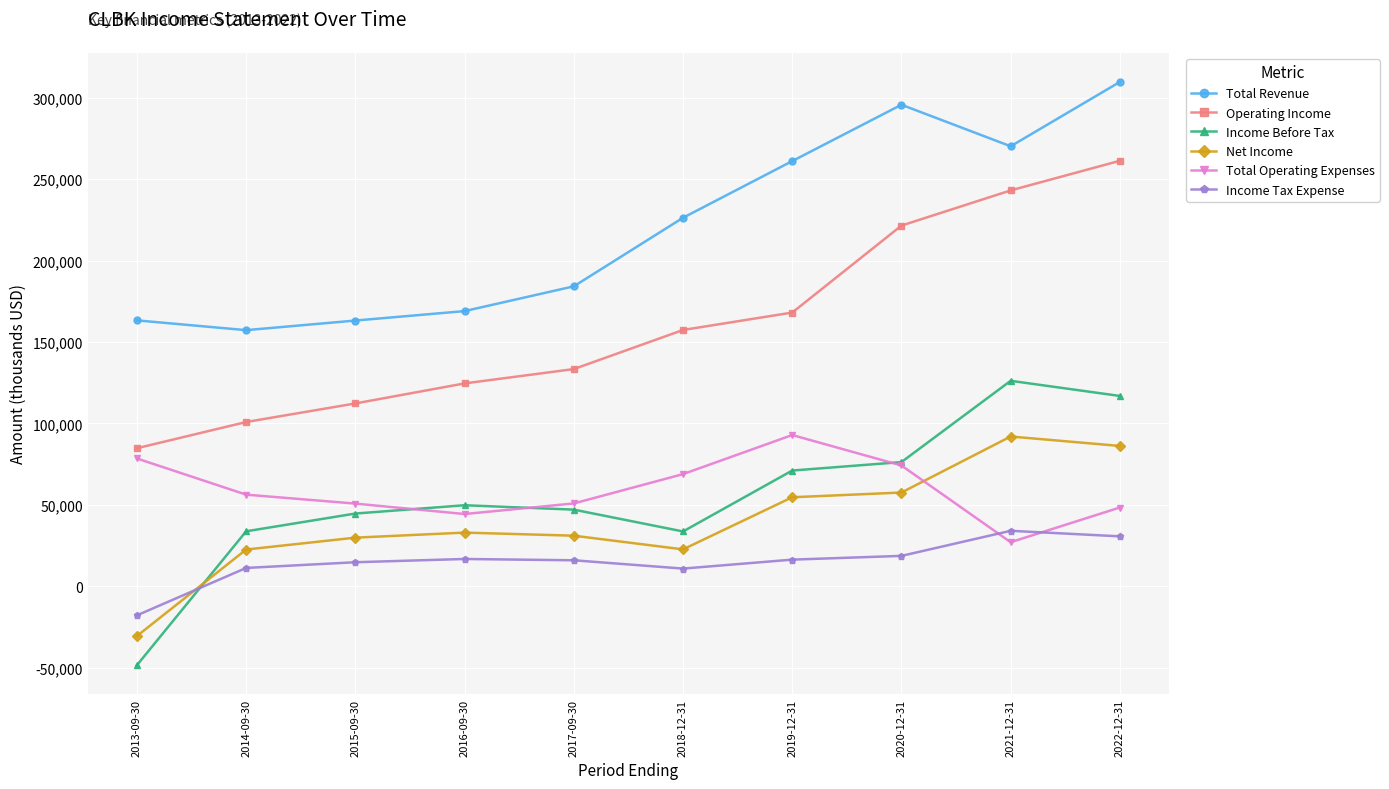

What is the label of the 2nd point from the right?

2021-12-31